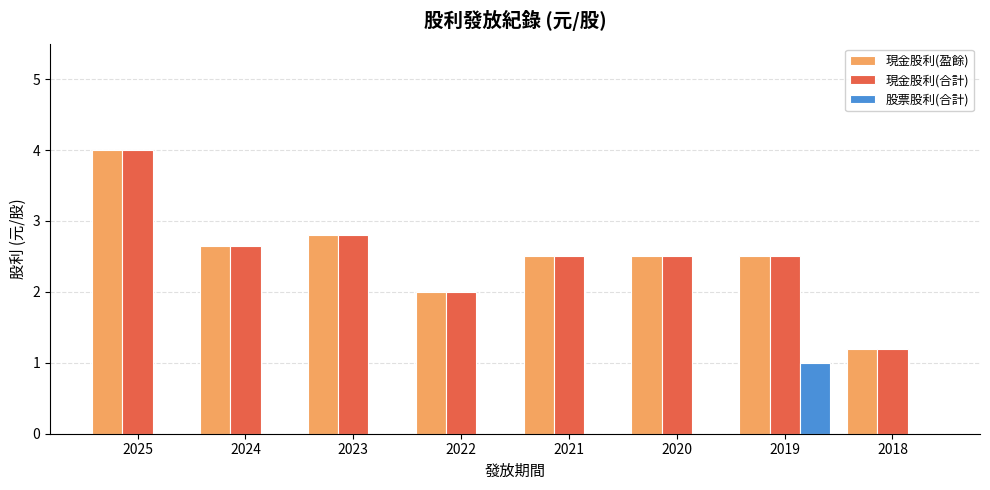

What is the sum of all 現金股利(盈餘) values?

20.1